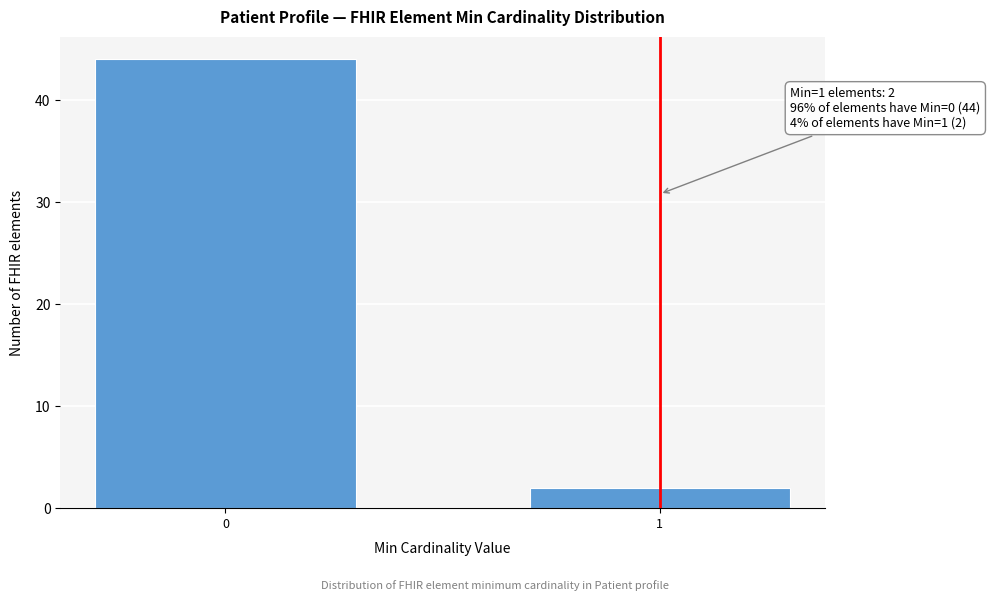

Reading left to right, transcribe all the data shown in this chart.

44	2